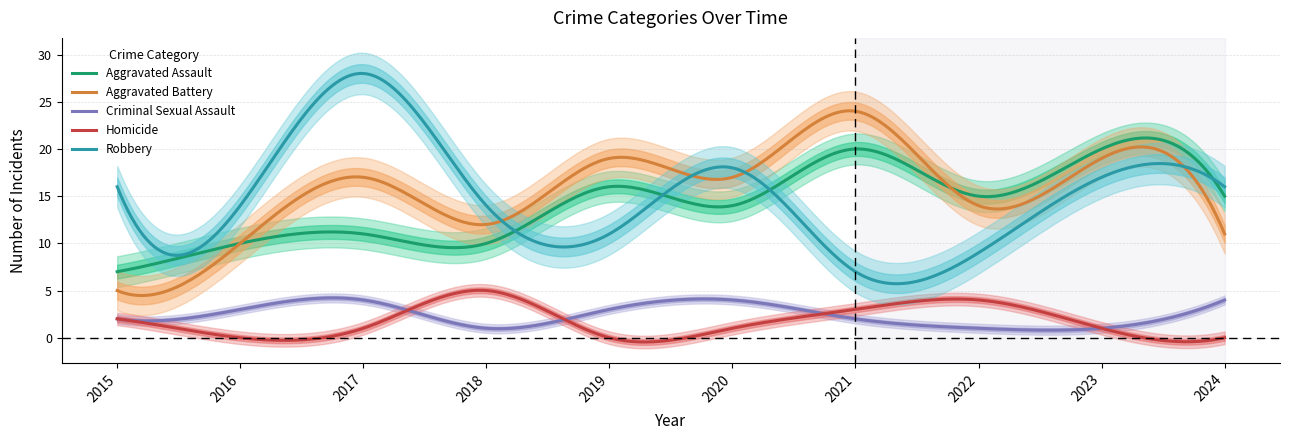

At how many categories does at least one series exceed 17?

5